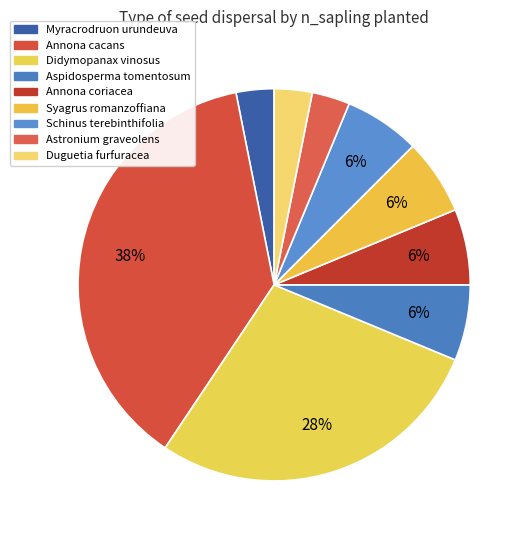

Which has a higher value, Duguetia furfuracea or Syagrus romanzoffiana?

Syagrus romanzoffiana